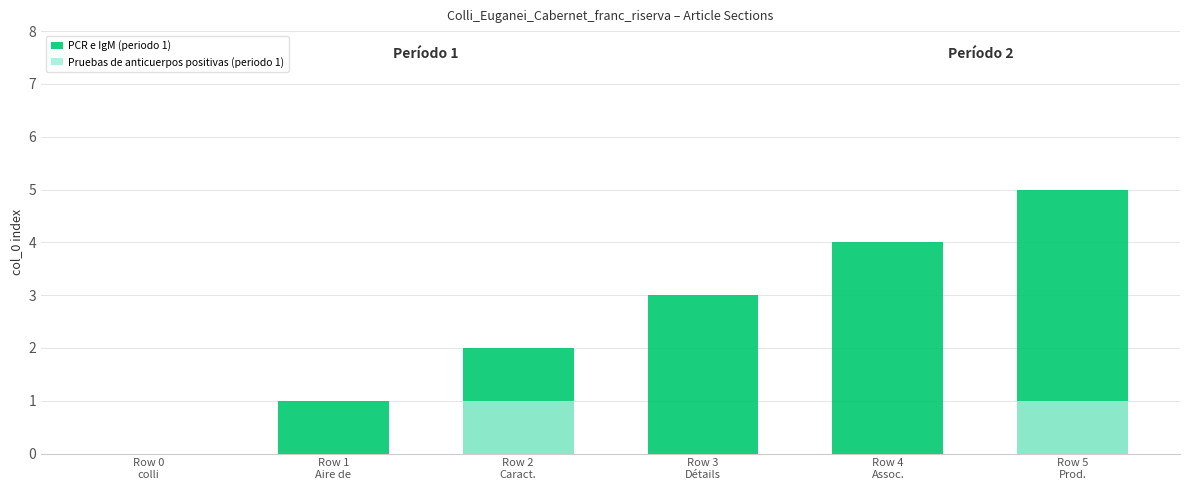

Which series has the largest total across all categories?

PCR e IgM (periodo 1)